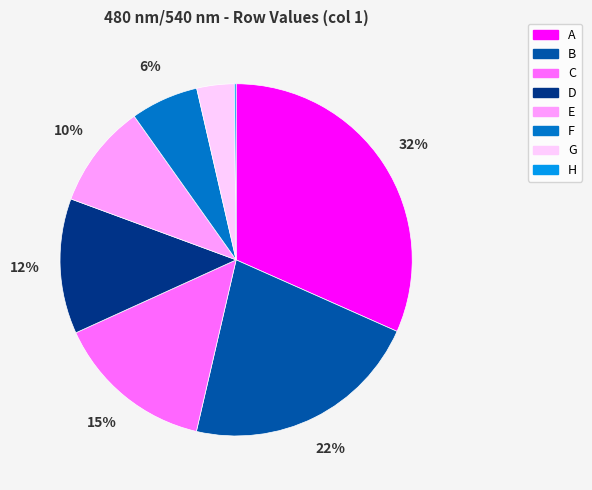

Does any single category account for the majority?

No